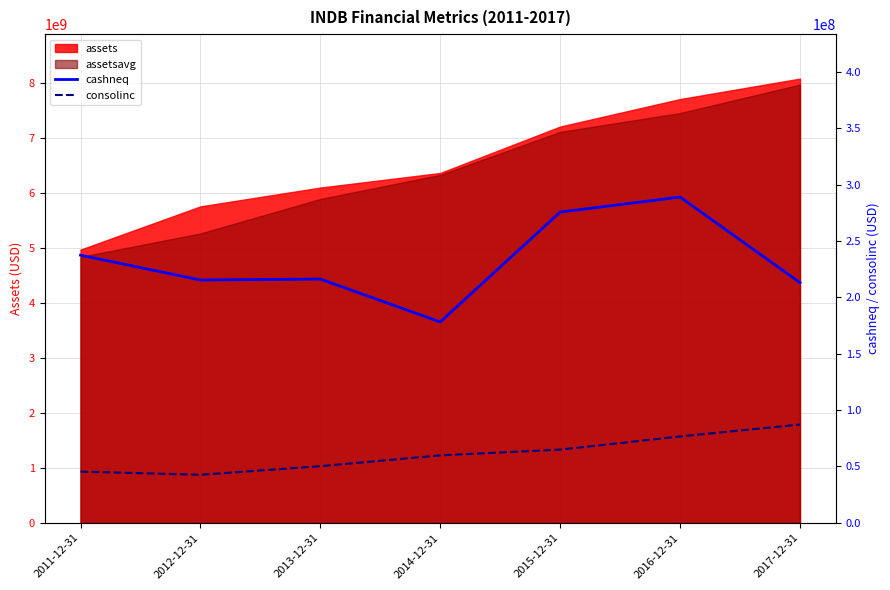

At how many categories does at least one series exceed 102260713?

7